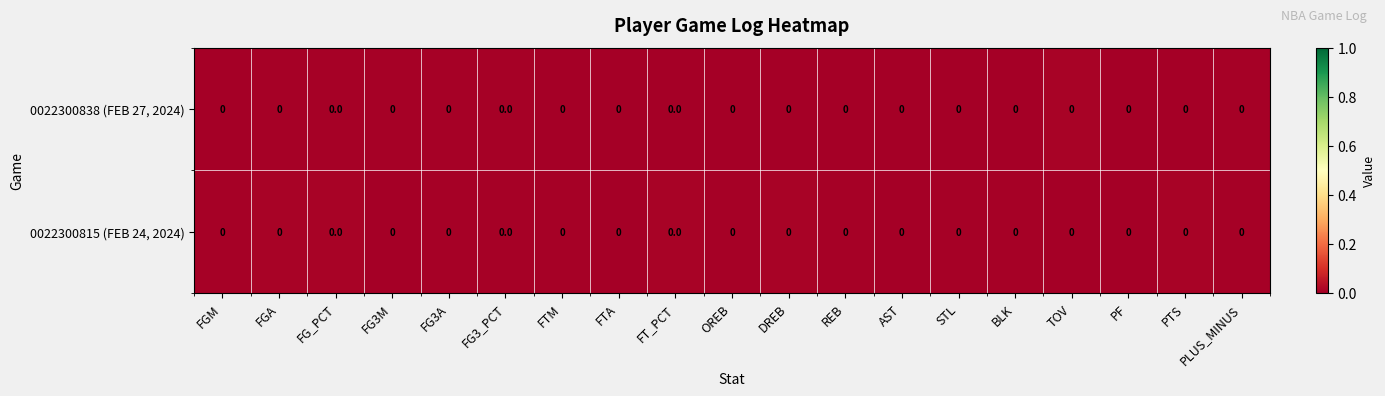

The value of row_0 at TOV is 0.0. True or false?

True